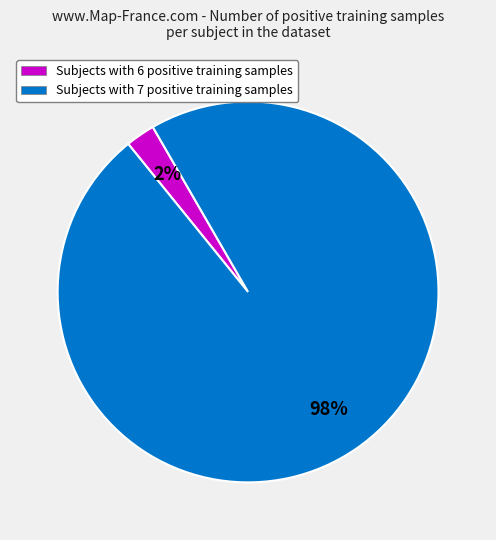

Is there a majority slice in this chart?

Yes